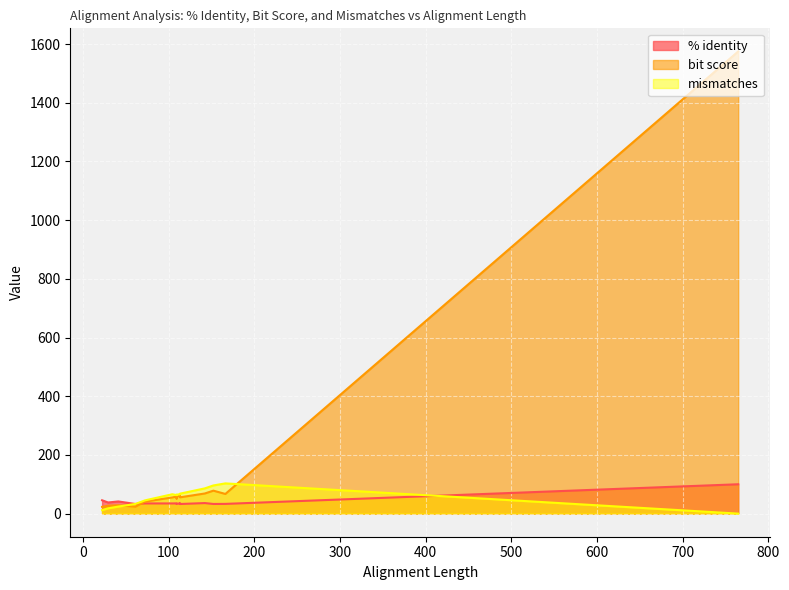

What is the label of the 4th point from the right?

113